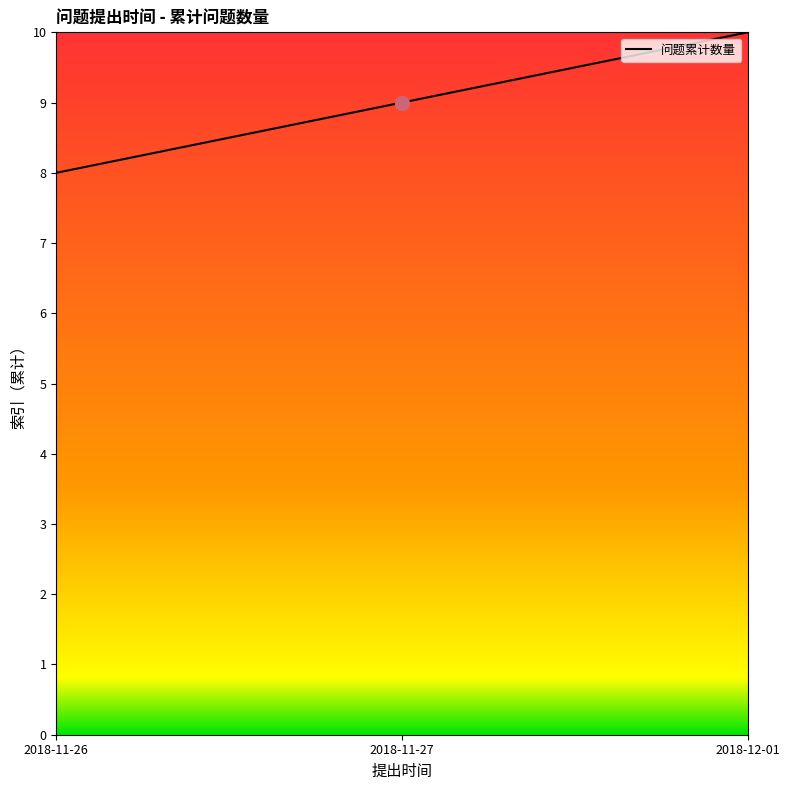

Rank the categories by value from lowest to highest.

2018-11-26, 2018-11-27, 2018-12-01